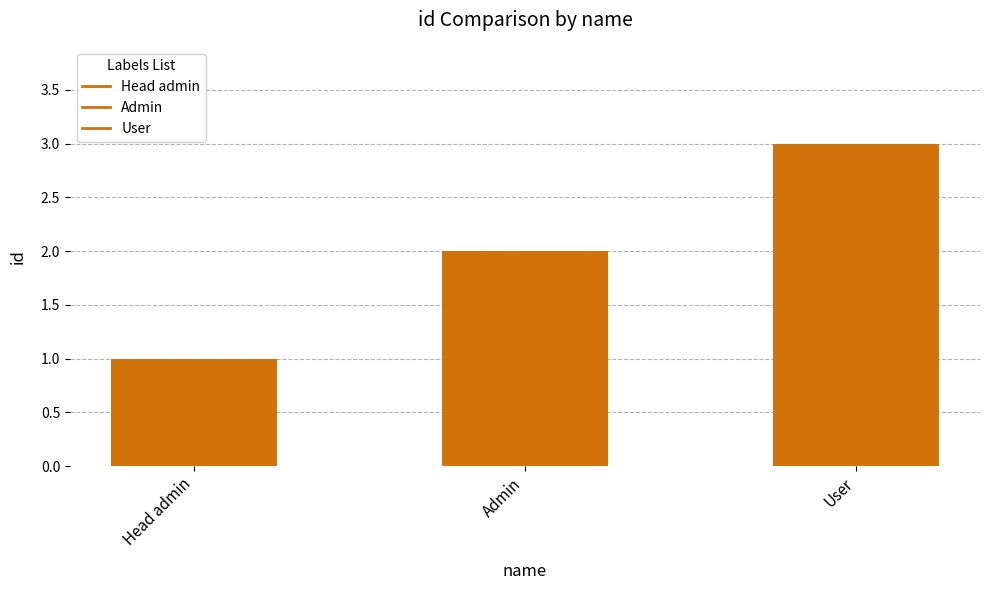

Are the bars horizontal?

No